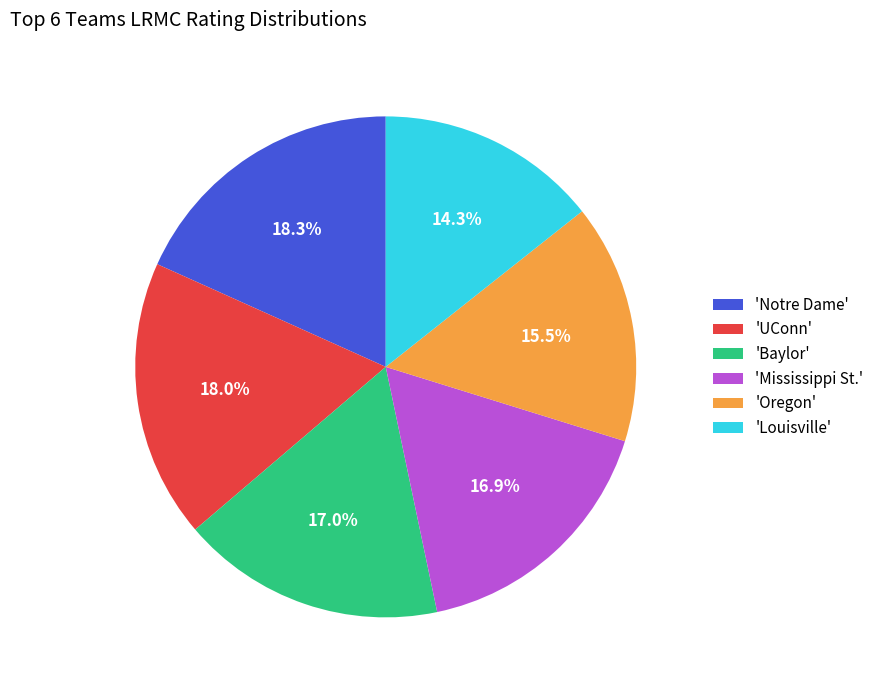

Count the number of slices in the pie.

6